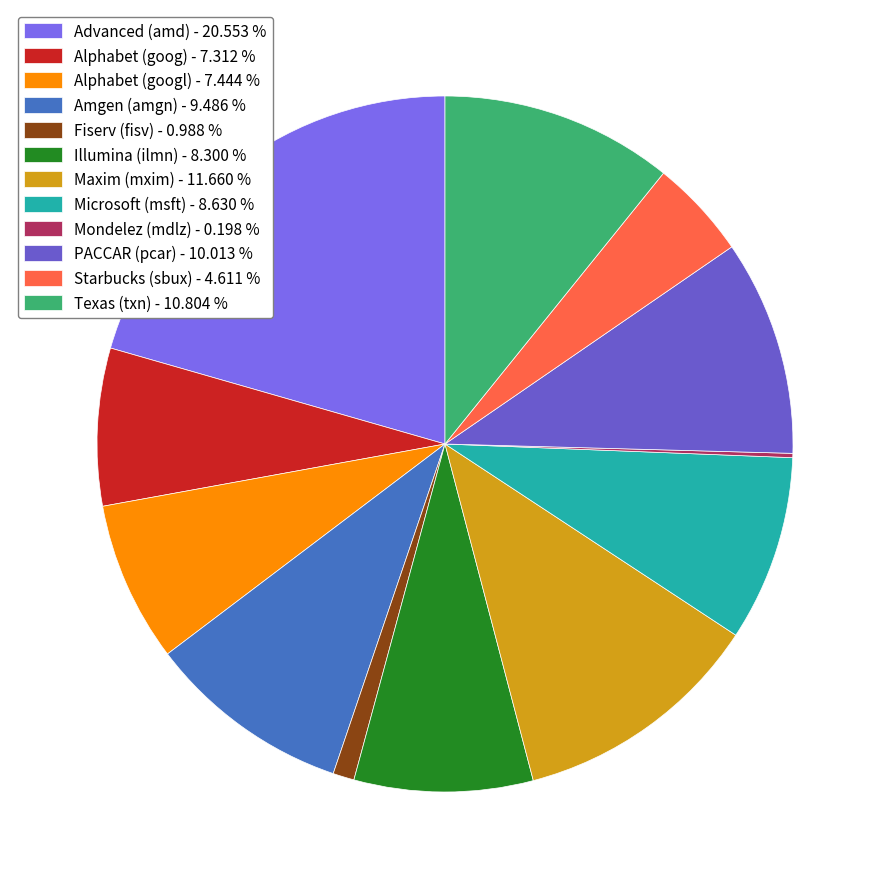

How much of the chart is everything except Alphabet (goog)?

92.7%